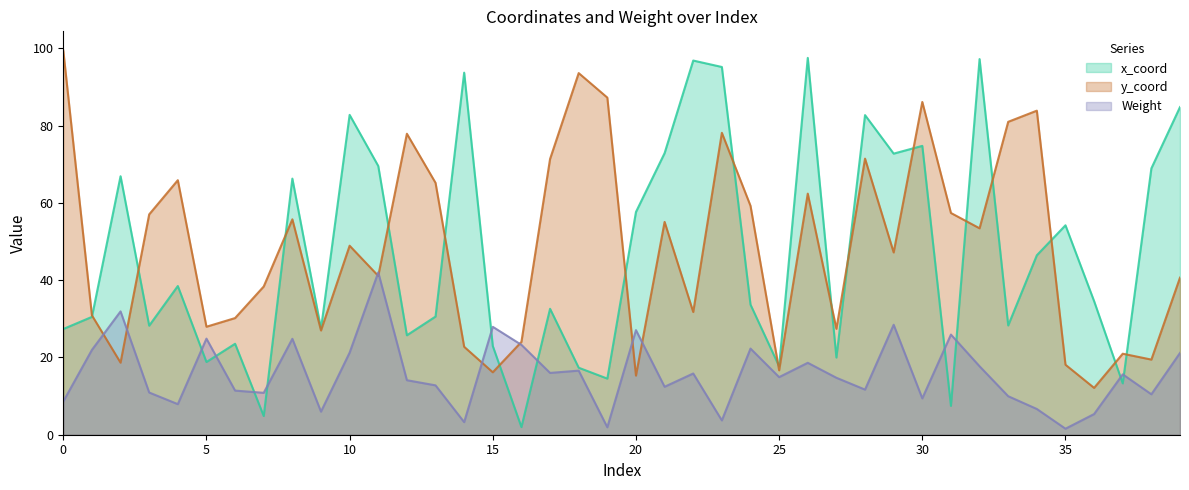

Reading left to right, what are all the values shown in this chart?

x_coord: 27.4	30.5	66.9	28.2	38.5	18.8	23.5	4.8	66.3	27.4	82.8	69.5	25.7	30.6	93.7	23.0	2.0	32.6	17.3	14.5	57.6	72.9	96.8	95.1	33.7	17.7	97.5	20.0	82.7	72.7	74.7	7.5	97.2	28.3	46.4	54.2	34.6	13.3	68.9	84.8
y_coord: 99.4	30.9	18.6	57.0	65.9	27.9	30.2	38.4	55.7	27.0	48.9	41.1	77.9	65.2	22.8	16.2	24.0	71.3	93.6	87.2	15.3	55.1	31.8	78.1	59.2	16.7	62.4	27.4	71.4	47.2	86.1	57.4	53.4	81.0	83.8	18.1	12.1	21.0	19.4	40.6
Weight: 8.6	21.9	31.9	10.9	7.9	24.9	11.4	10.8	24.8	6.0	21.2	42.0	14.1	12.8	3.3	27.9	23.3	16.0	16.6	1.9	27.1	12.4	15.8	3.7	22.3	14.9	18.6	14.7	11.7	28.4	9.4	25.9	17.7	10.0	6.7	1.6	5.3	15.6	10.5	21.2